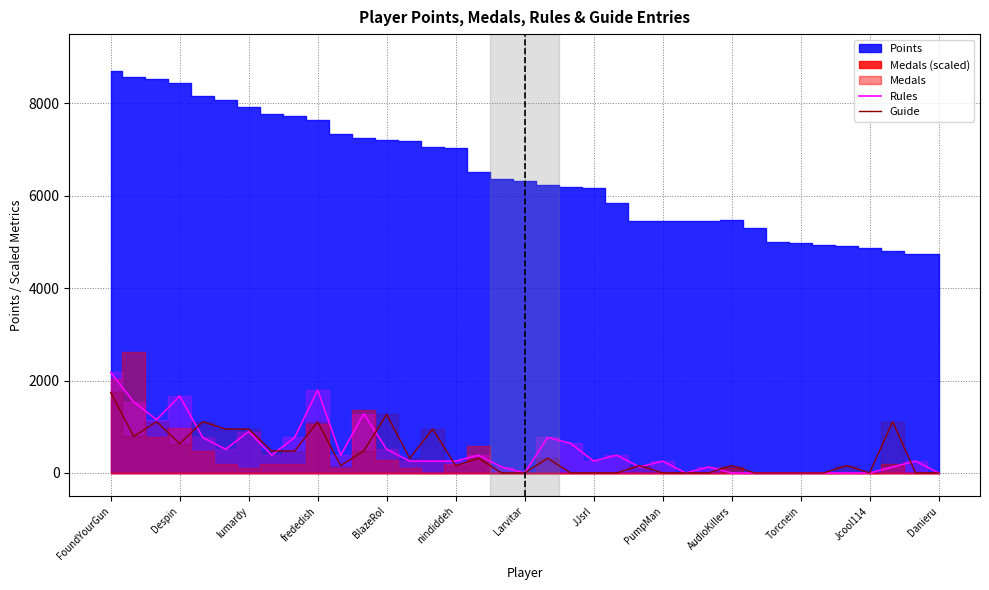

How many intersections are there between Guide and Rules?

8